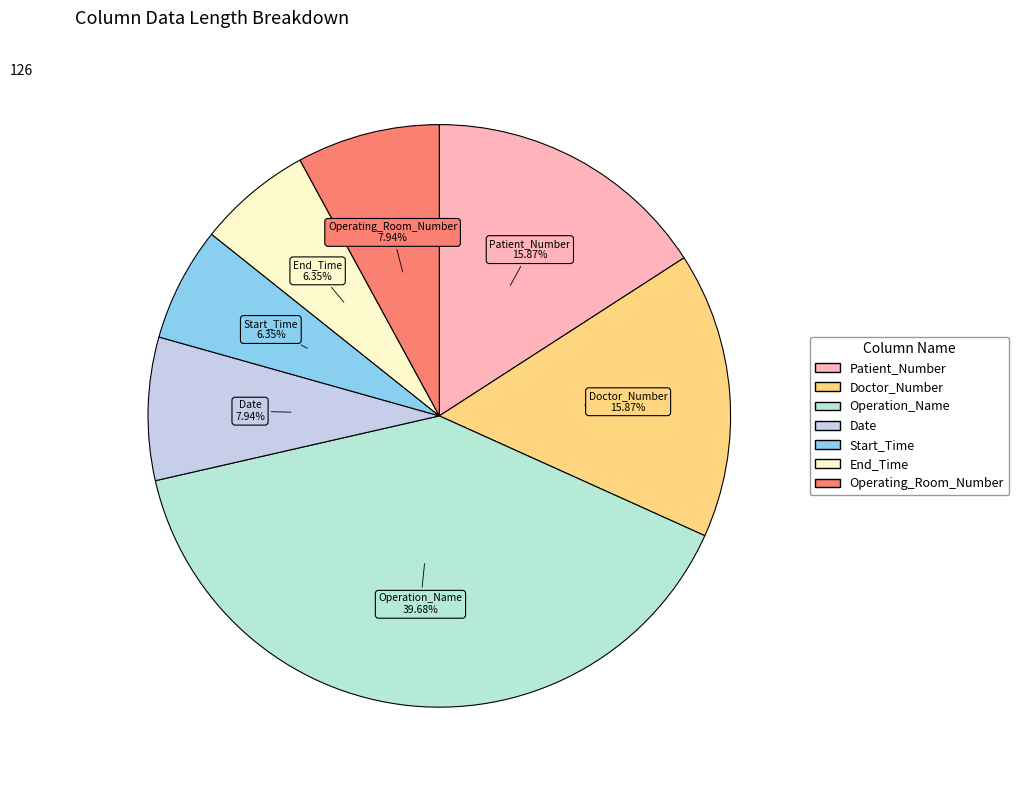

Which has a higher value, End_Time or Patient_Number?

Patient_Number